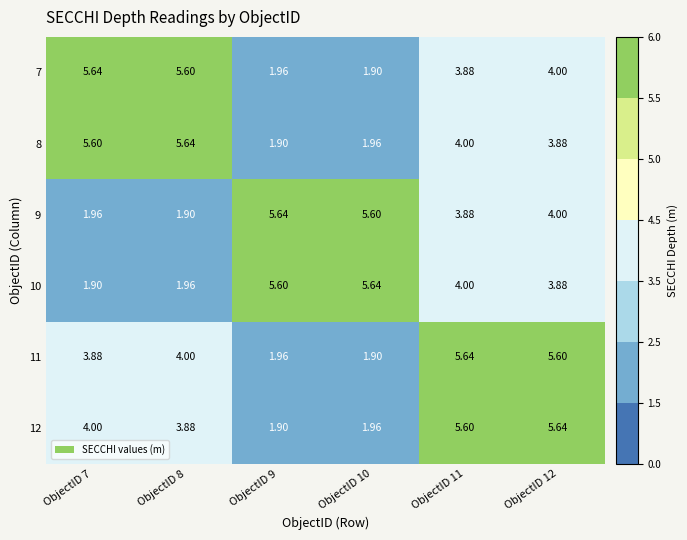

How many categories are shown in the chart?

6